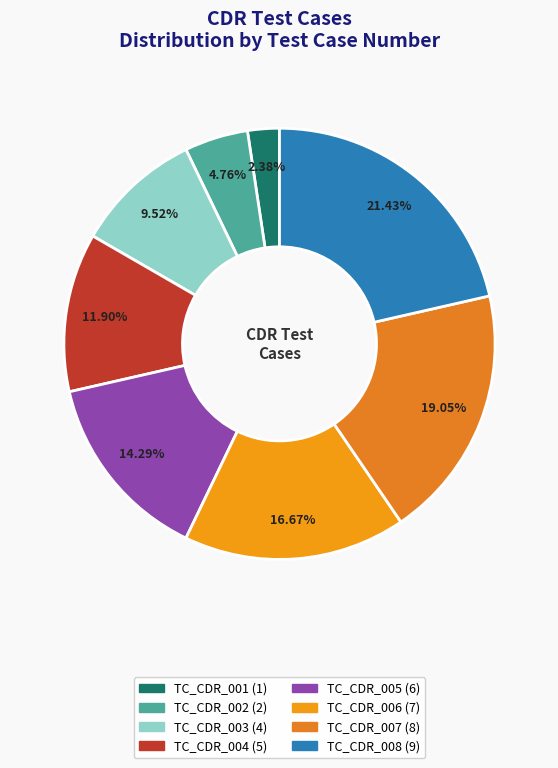

To the nearest percent, what is the difference between the TC_CDR_003 and TC_CDR_001 slice percentages?

7%